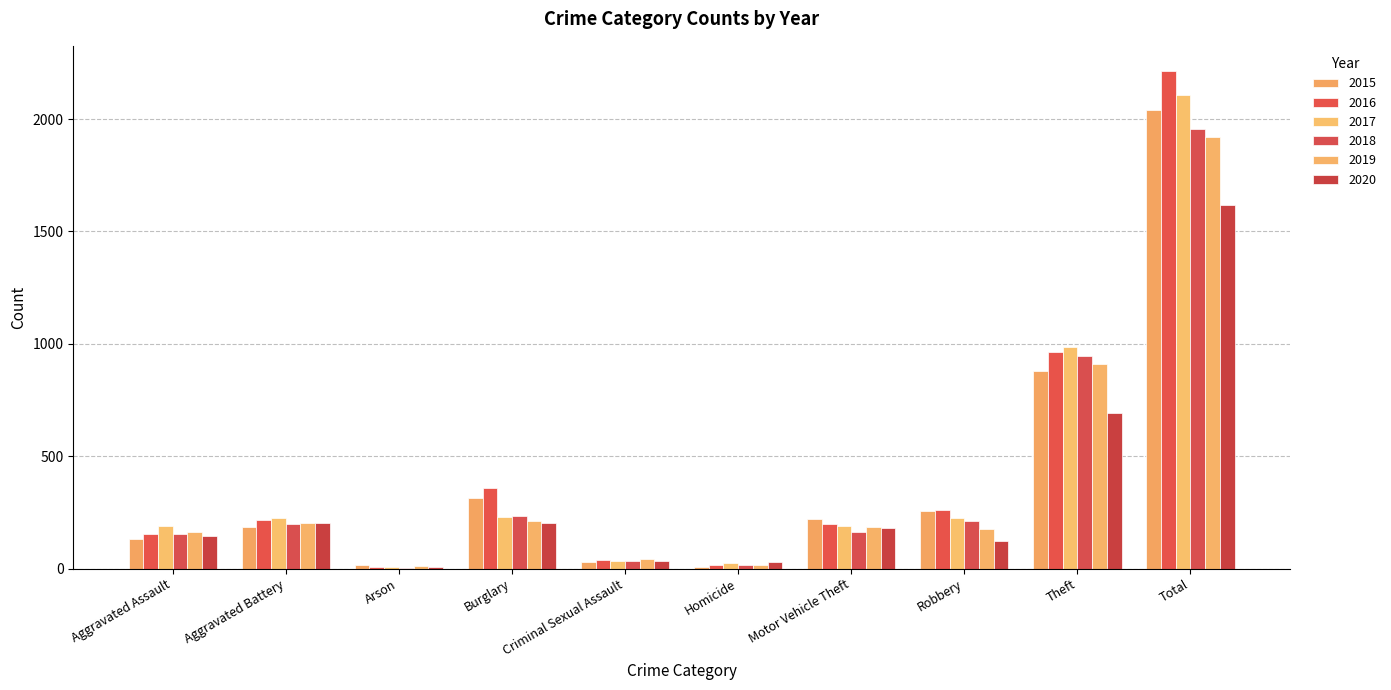

The 2018 series shows 53 at Criminal Sexual Assault. True or false?

False